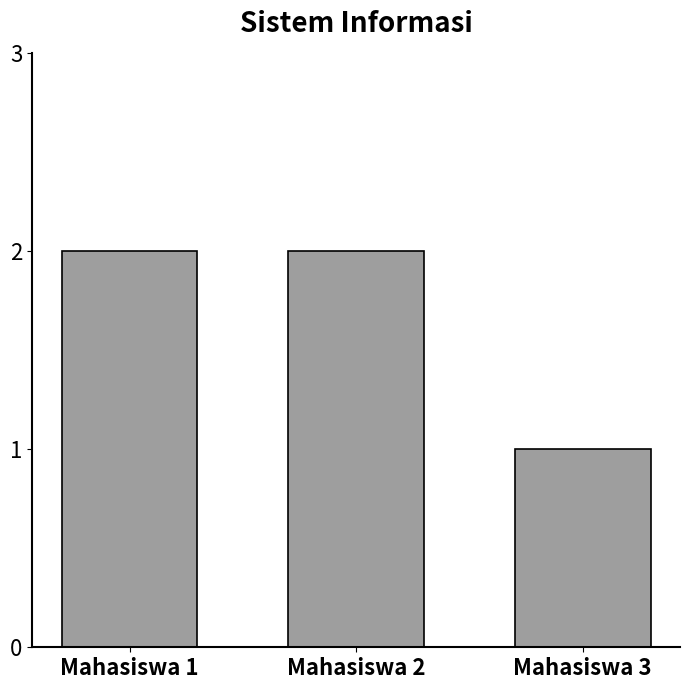

Is it true that the value at Mahasiswa 1 is 1?

False